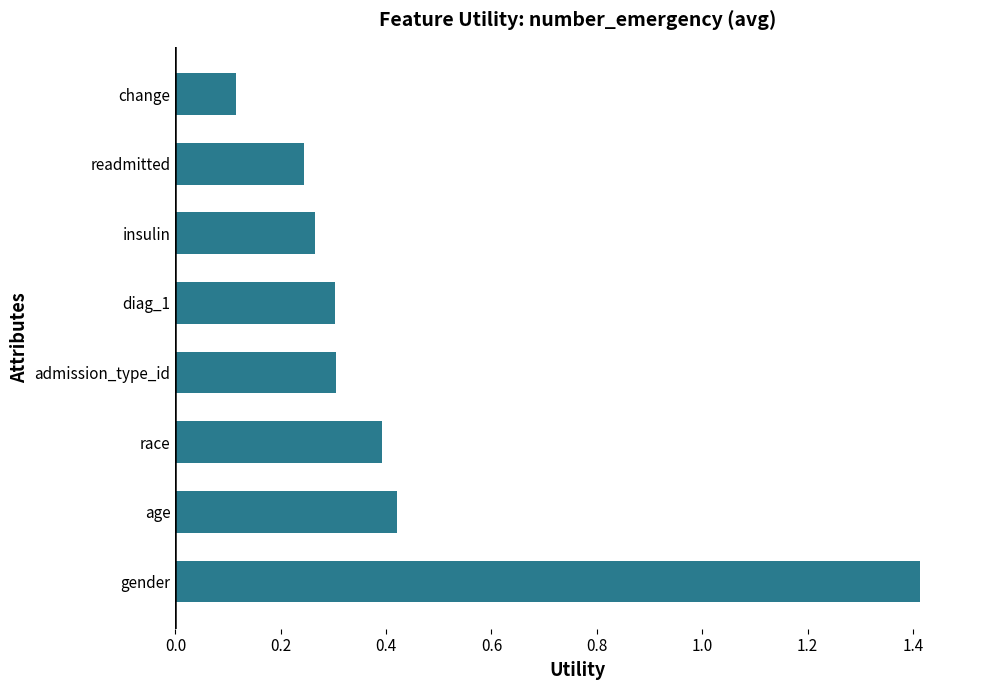

Where is the data nearest to the value 0?

change